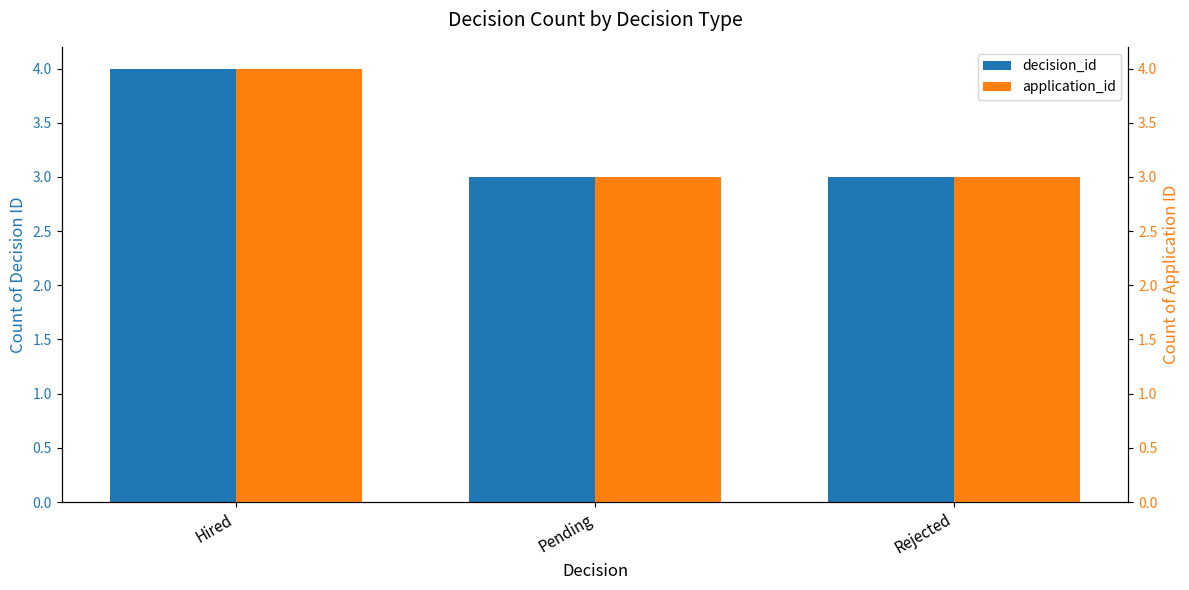

Read the application_id value at Pending.

3